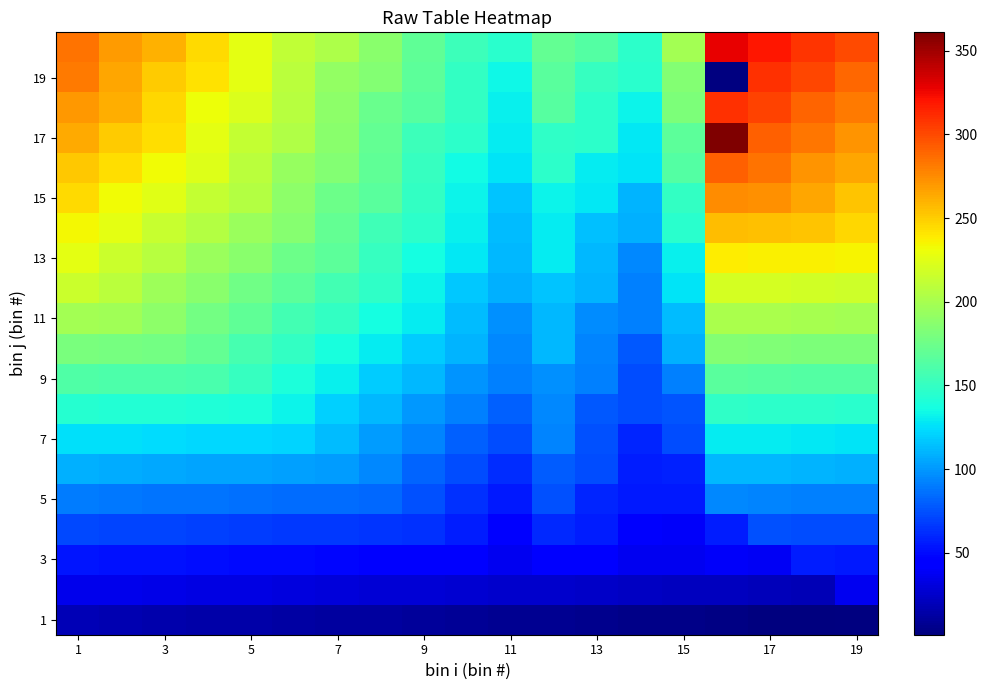

How many values in the 9 series are below 139?

9